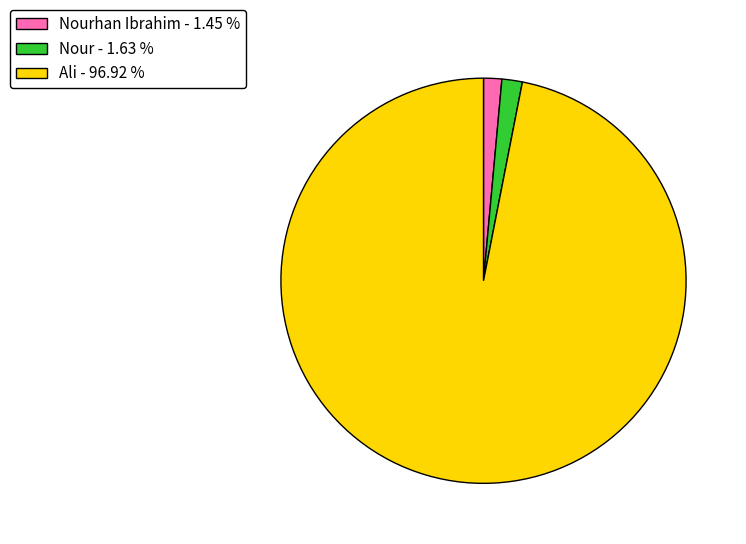

What is the largest slice in the pie chart?

Ali - 96.92 %